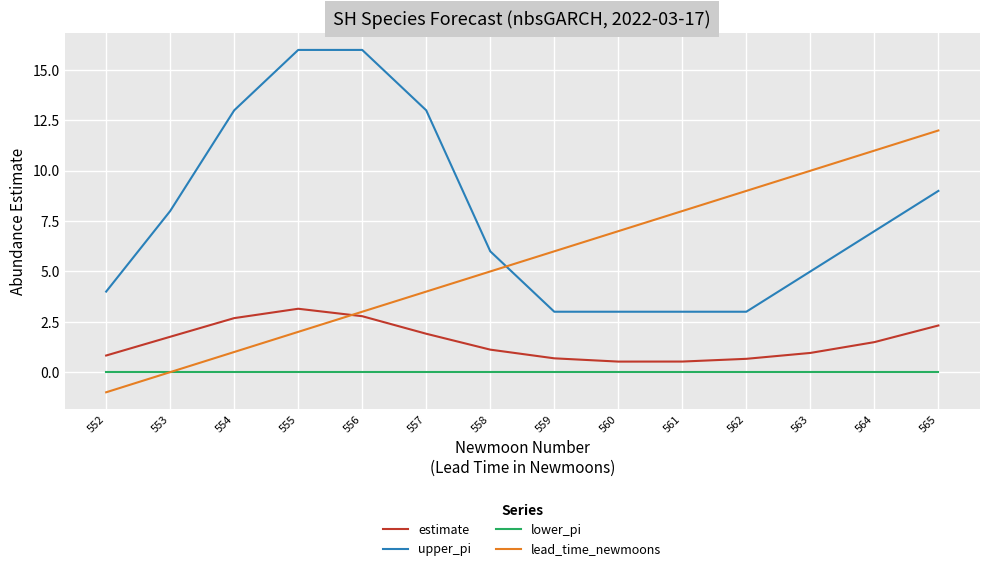

True or false: lower_pi and estimate cross at least once.

False